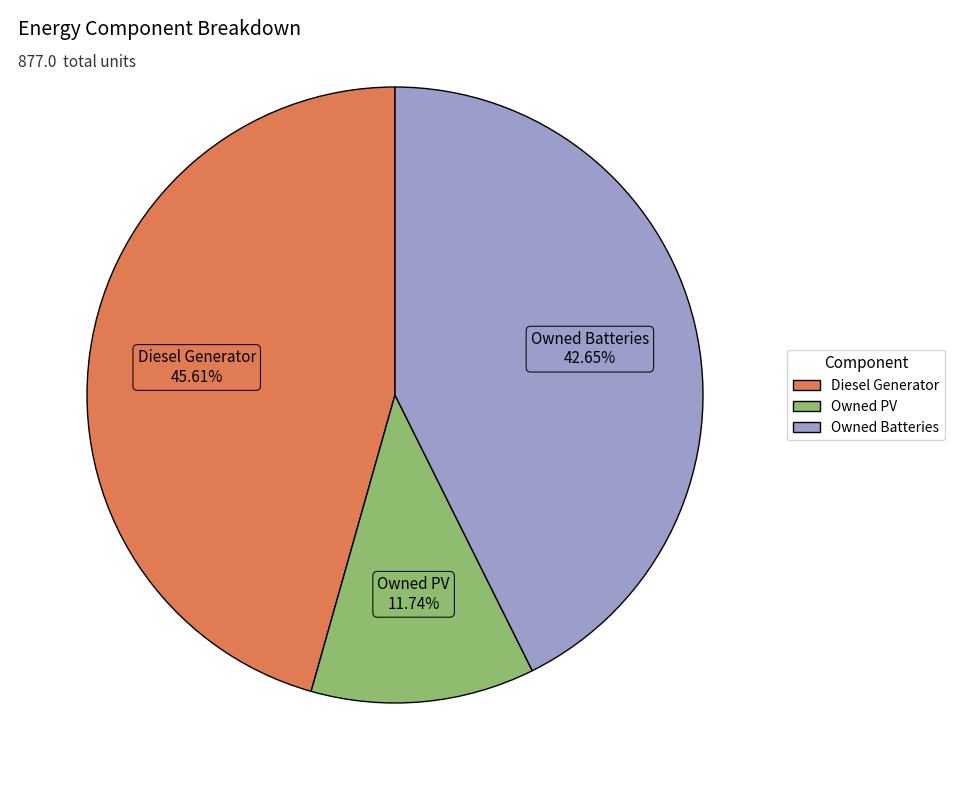

Count the number of slices in the pie.

3